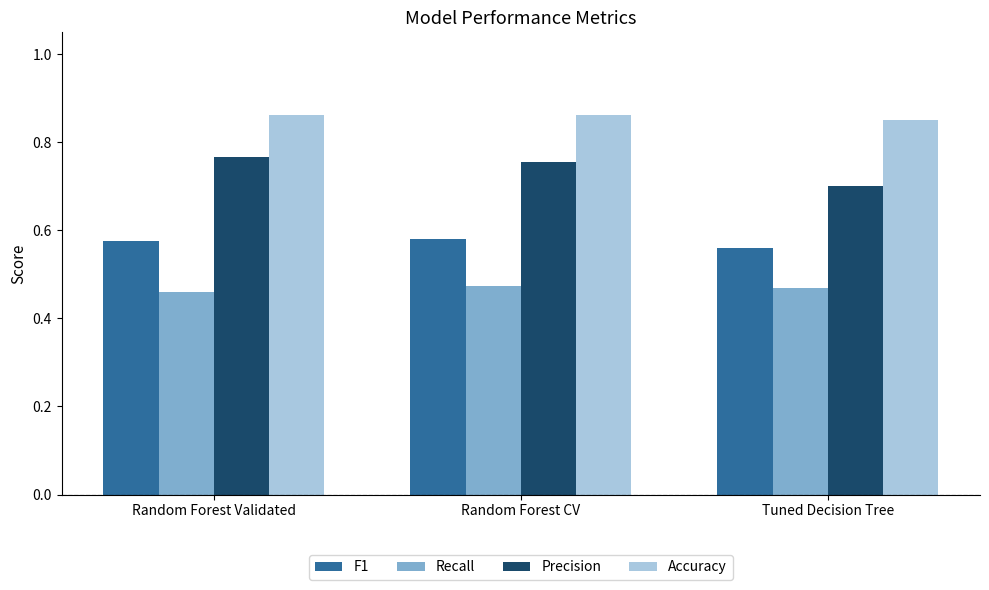

What is the difference between the highest and lowest values at Random Forest CV?

0.4